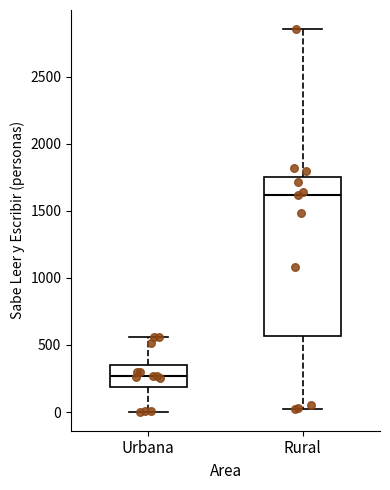

Where is the upper edge of the box for Rural on the y-axis? The values are not printed on the chart, so give them approximately, as read against the axis.

1750